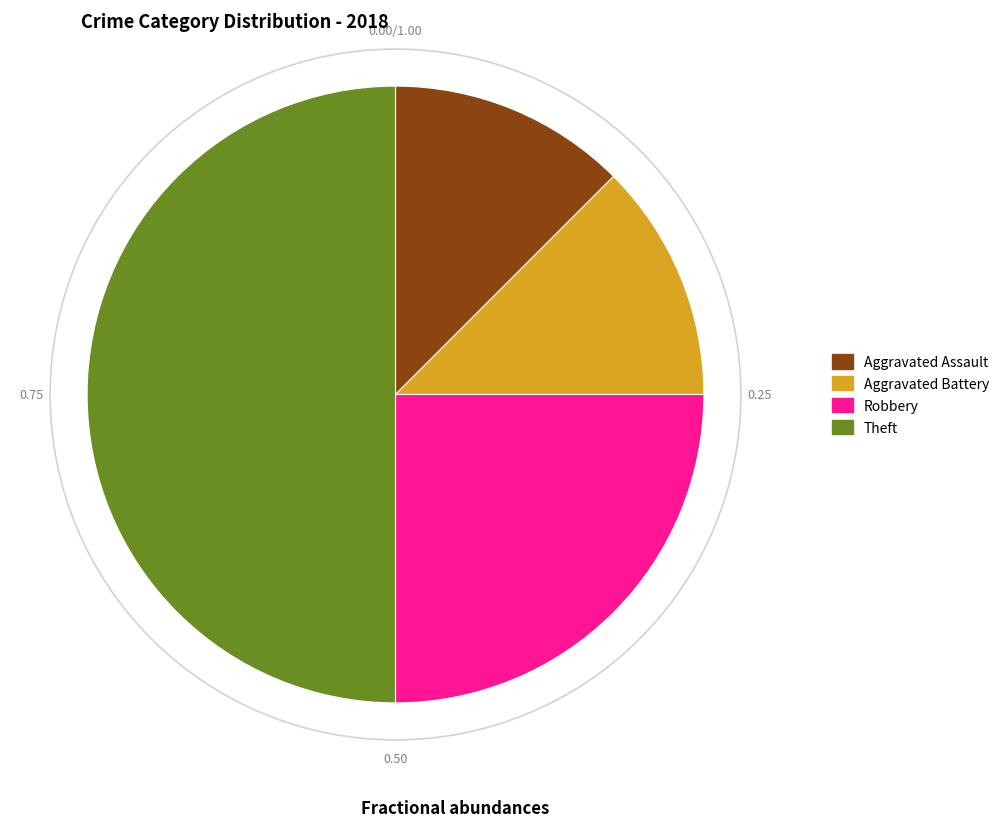

Is Aggravated Battery the majority of the pie?

No